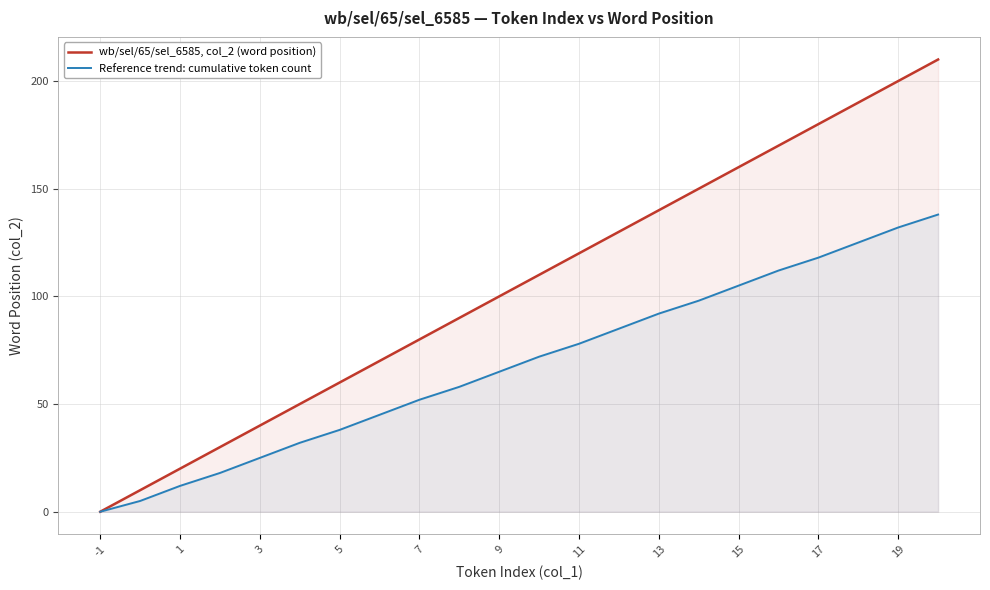

True or false: wb/sel/65/sel_6585, col_2 (word position) and Reference trend: cumulative token count cross at least once.

False